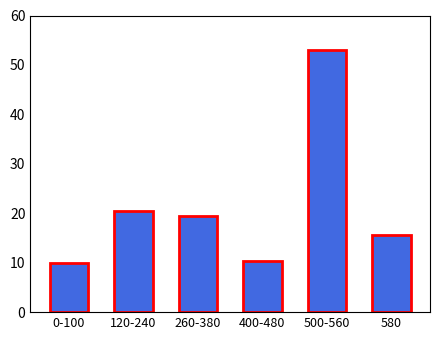

What is the change in value from 0-100 to 400-480?

+0.3